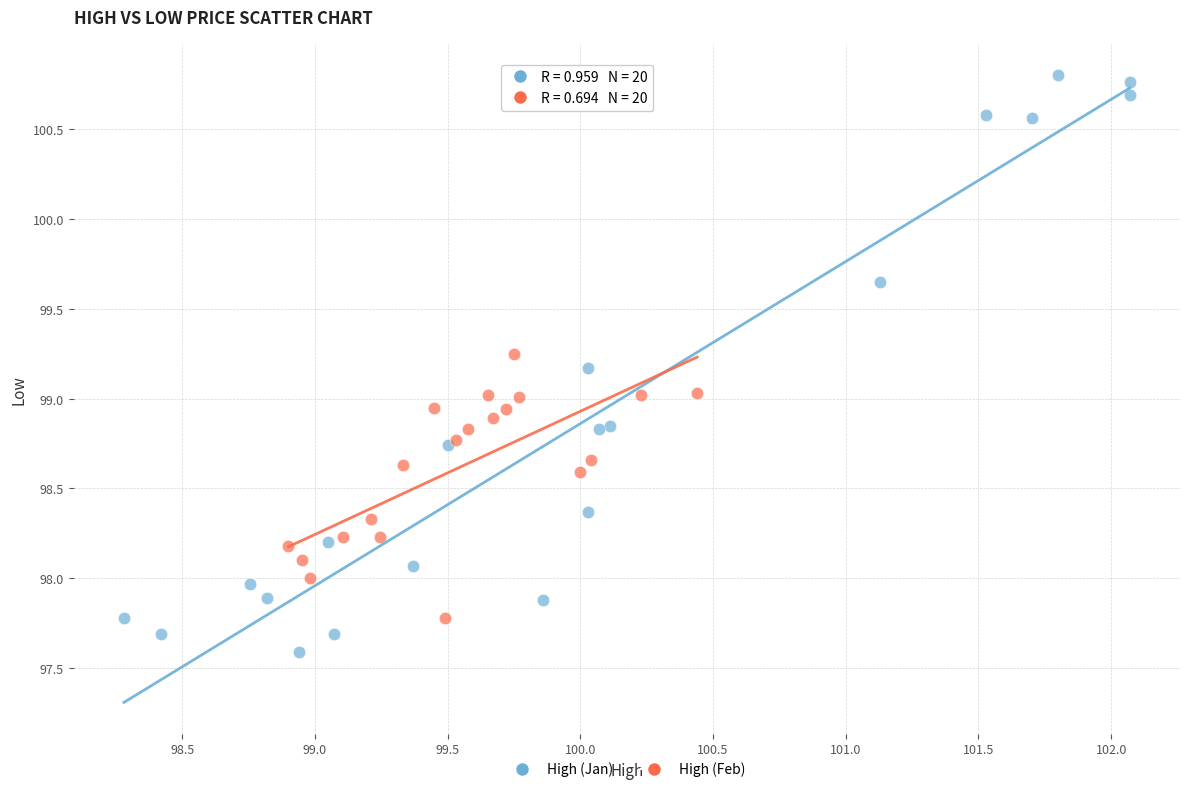

Which series has the widest spread of Y values?

High (Jan)